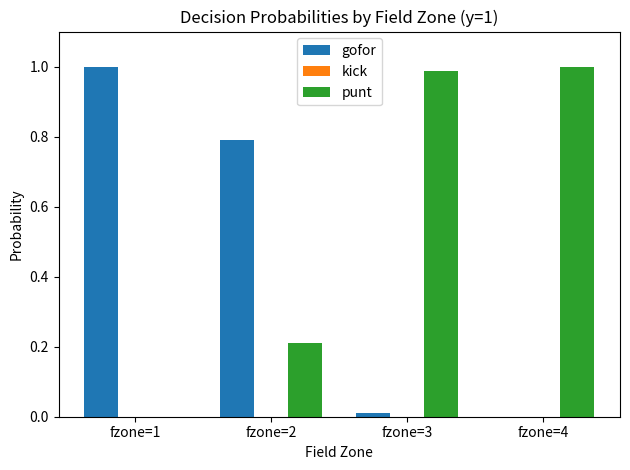

The value of punt at fzone=2 is 0.2. True or false?

True